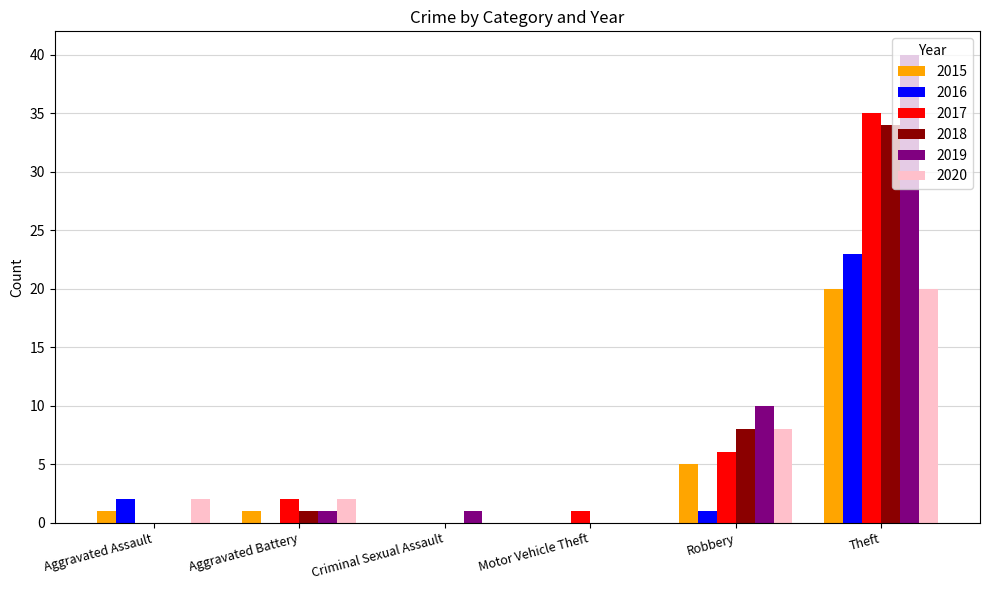

What is the sum of all 2015 values?

27